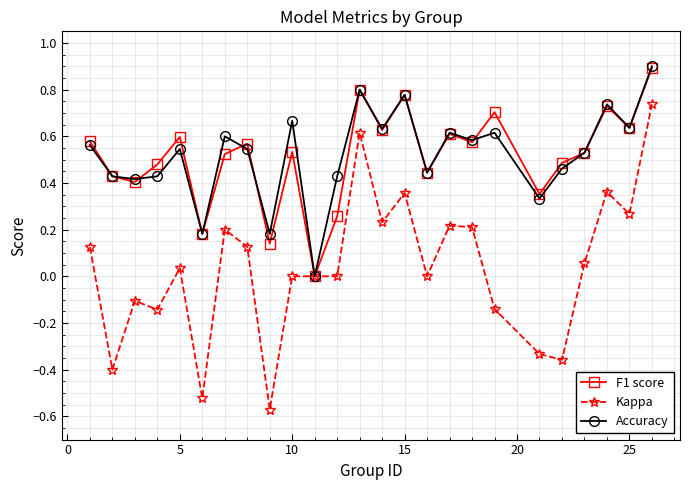

Count the number of categories in the chart.

25